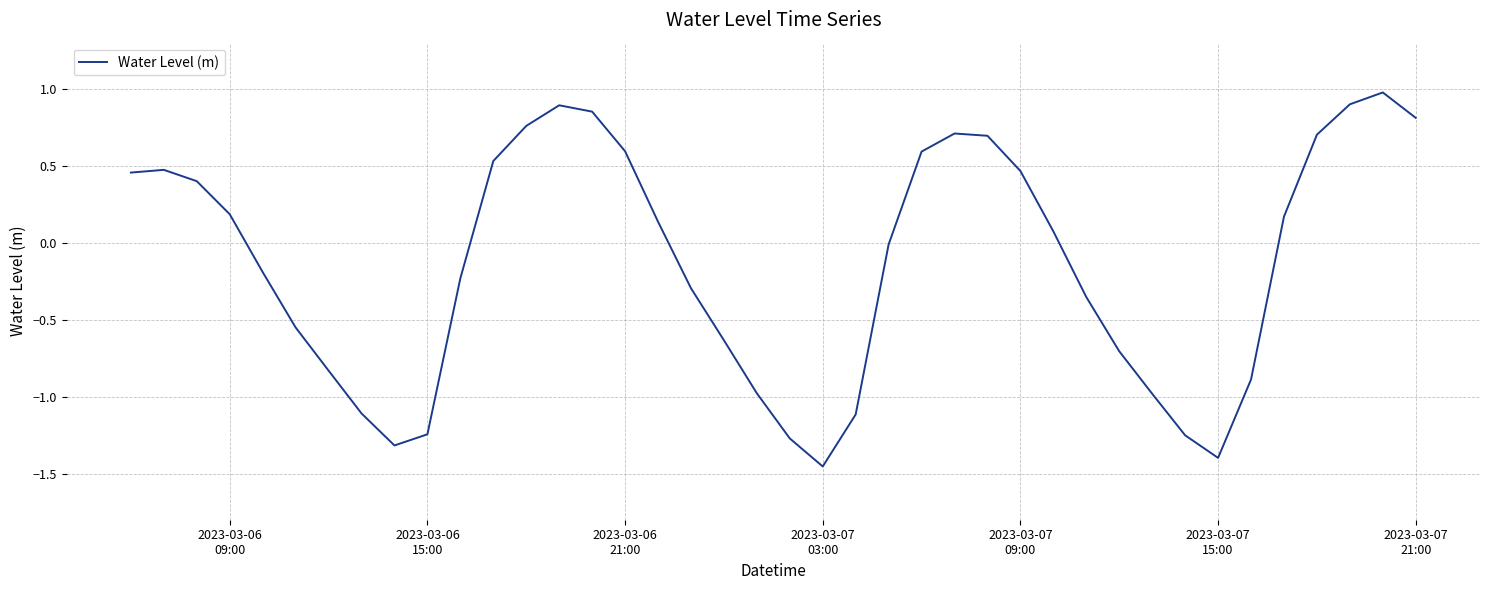

What is the greatest value displayed?

1.0